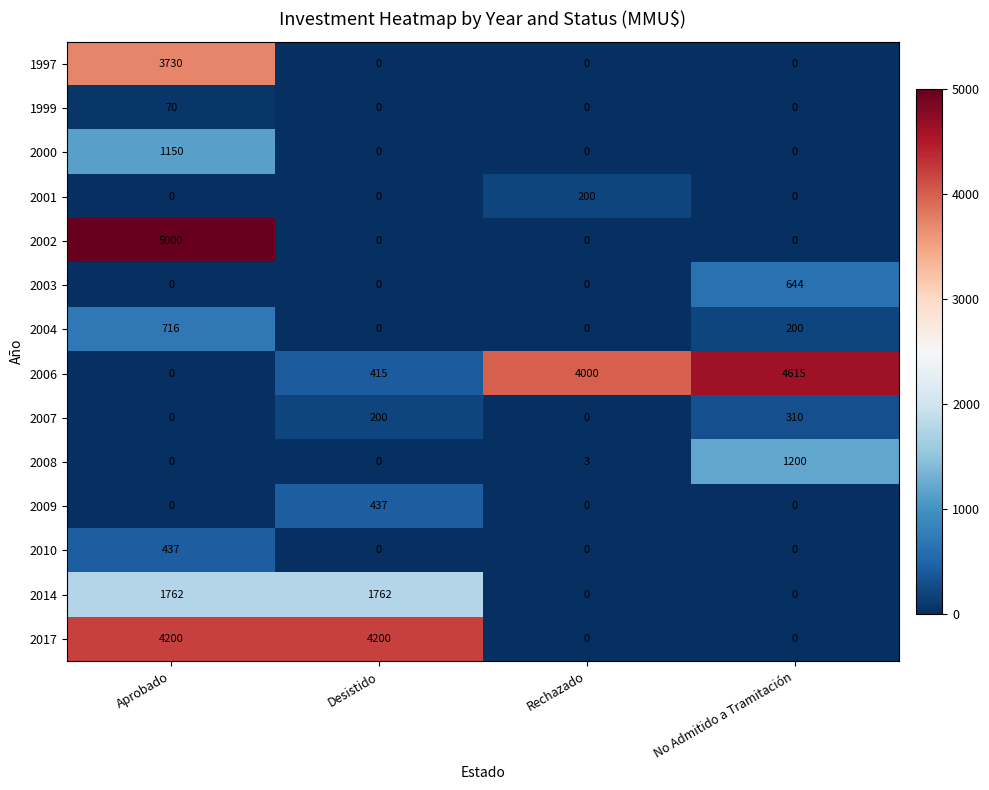

Which label corresponds to the largest value in the chart?

Aprobado